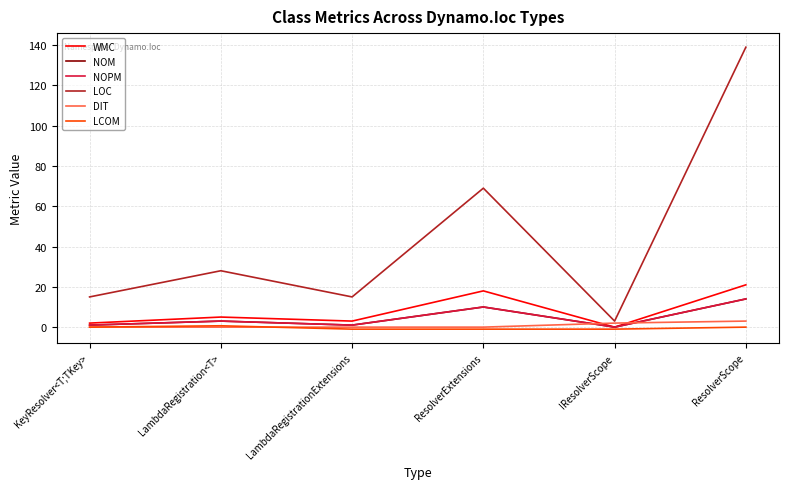

What is the spread (max minus min) of values at LambdaRegistration<T>?

28.0